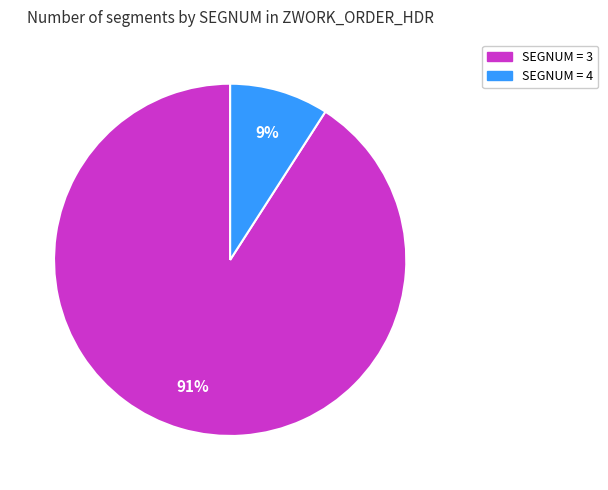

To the nearest percent, what is the average slice percentage?

50%